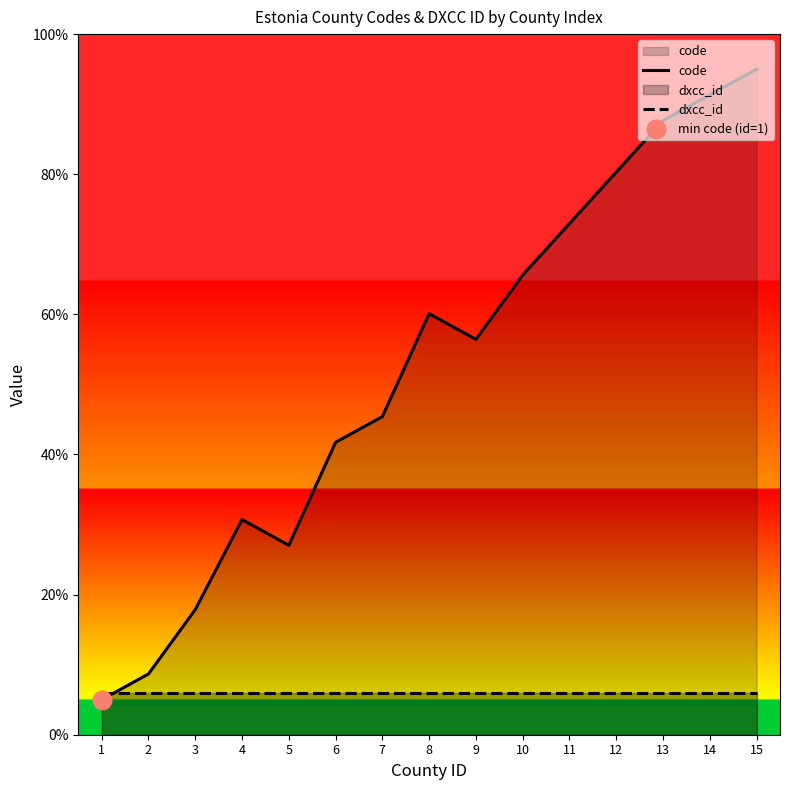

At how many categories does at least one series exceed 53?

8